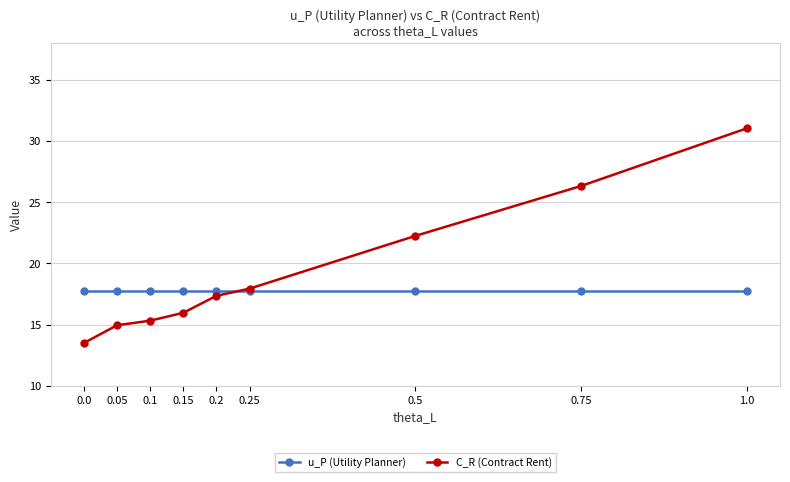

True or false: C_R (Contract Rent) has a value of 15.3 at 0.1.

True